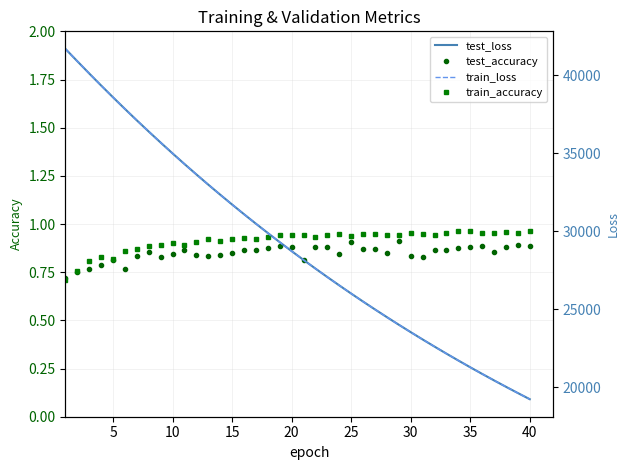

What is the minimum value for train_accuracy?

0.7